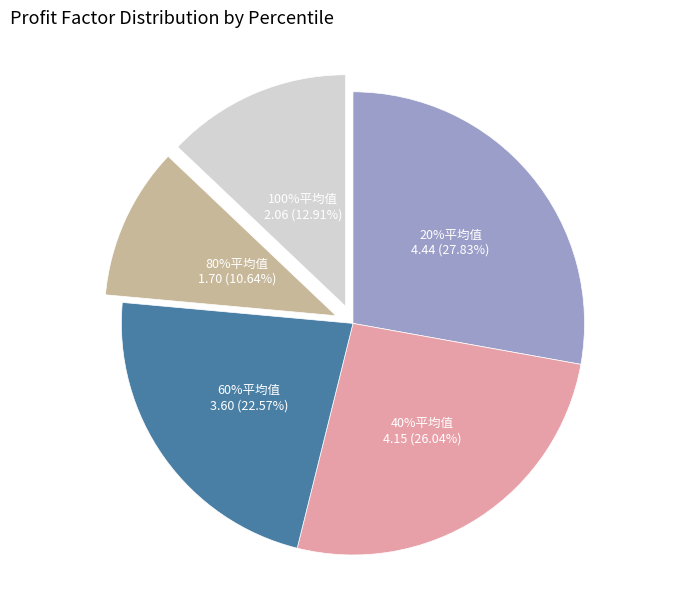

To the nearest percent, what percentage of the pie is 60%平均值?

23%